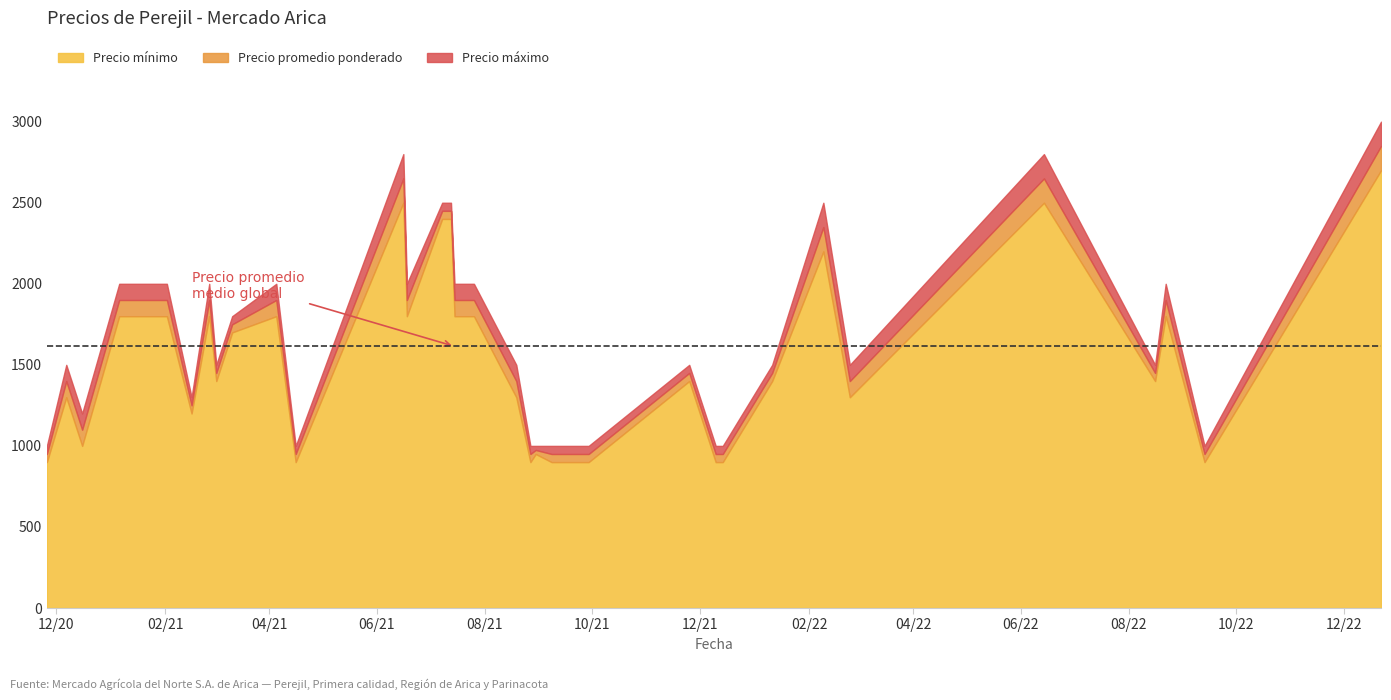

At which label is Precio máximo closest to 2000?

2021-01-06